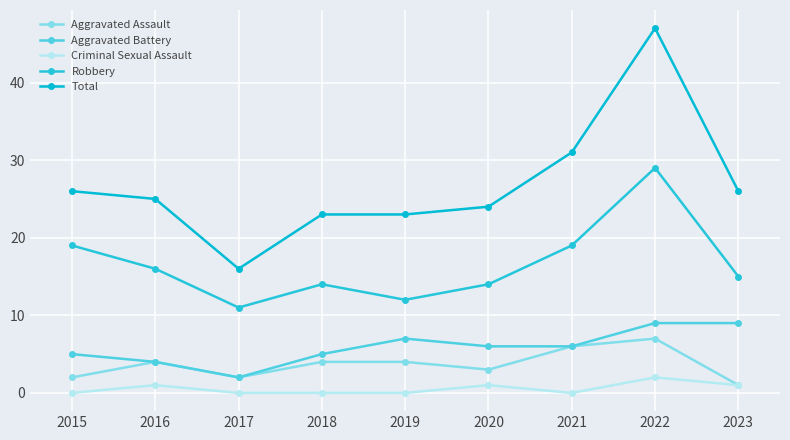

What is the value of the Aggravated Assault point at the 7th from the left?

6